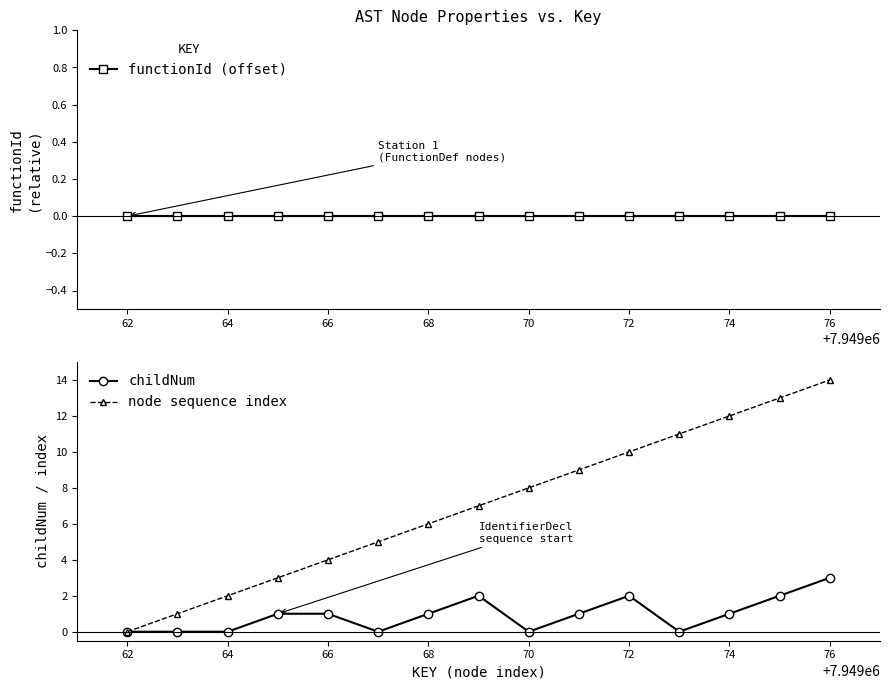

True or false: node sequence index has more than 0 interior local peaks.

False